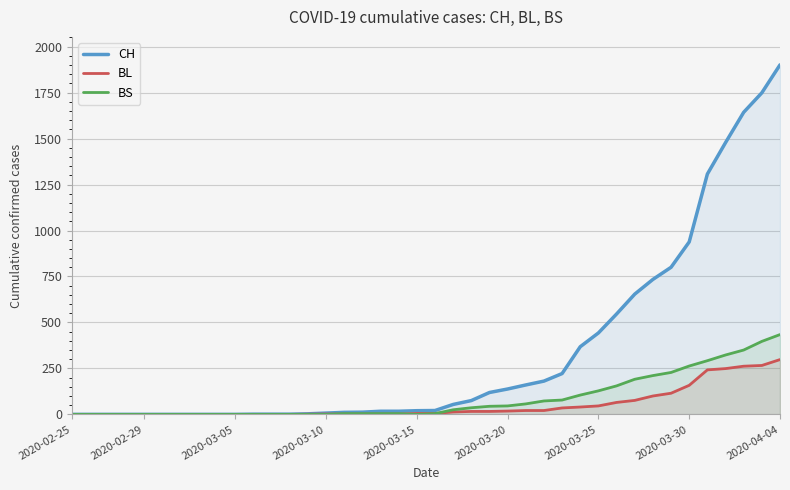

Which series has the widest spread of values?

CH